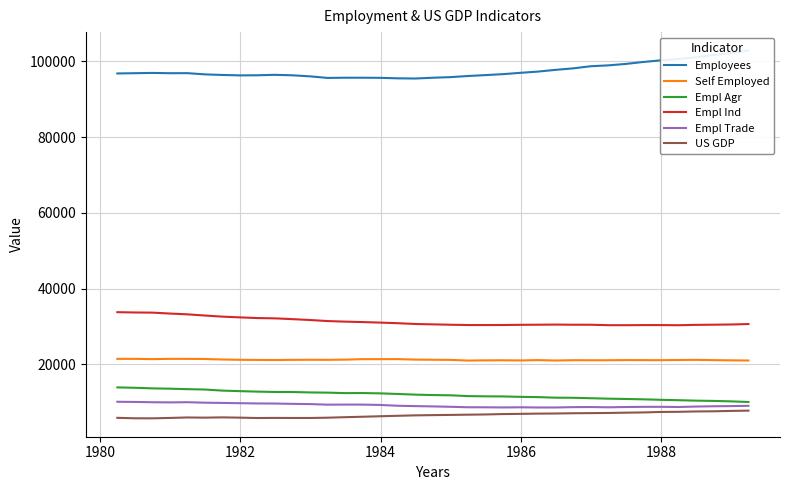

True or false: Empl Trade and Self Employed cross at least once.

False